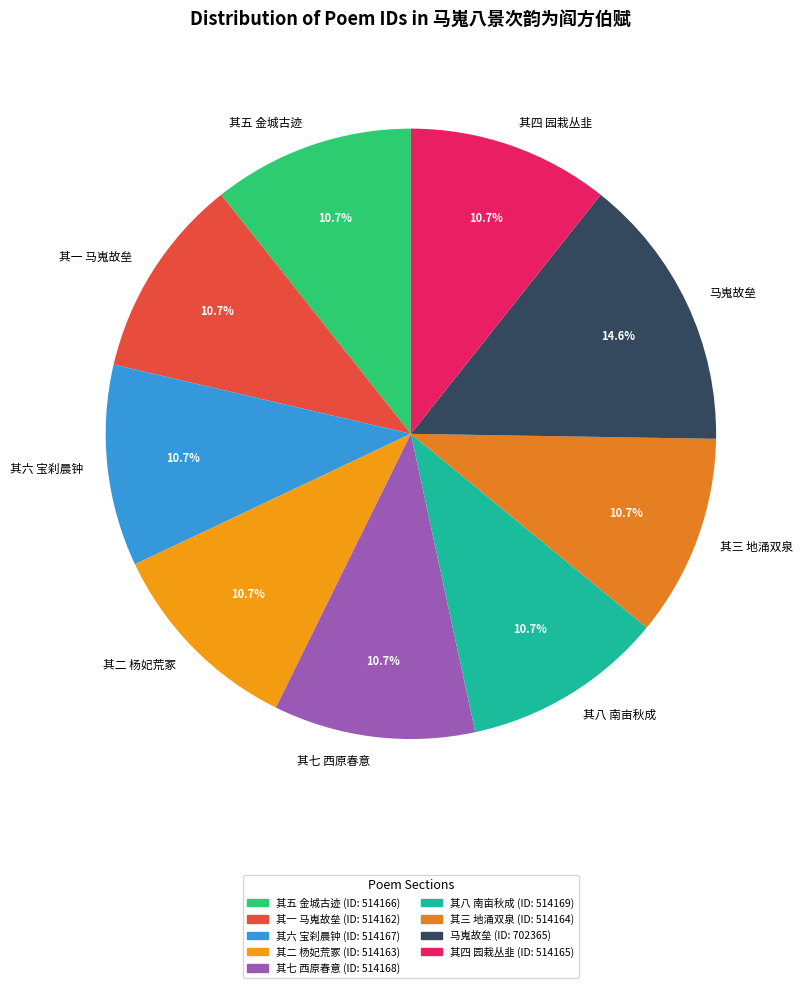

Approximately how many times larger is the value at 其四 园栽丛韭 compared to 其八 南亩秋成?

1.0